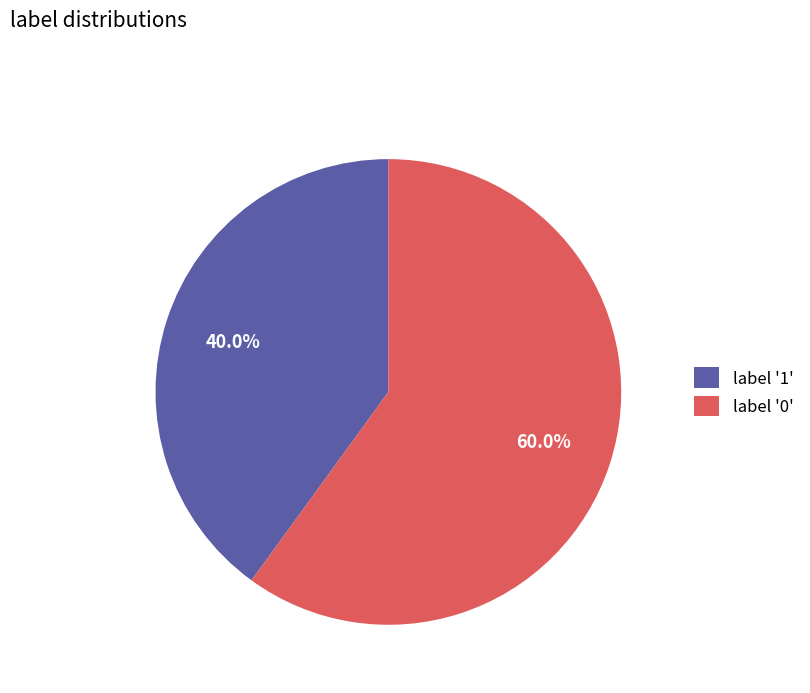

How much of the chart is everything except label '0'?

40.0%